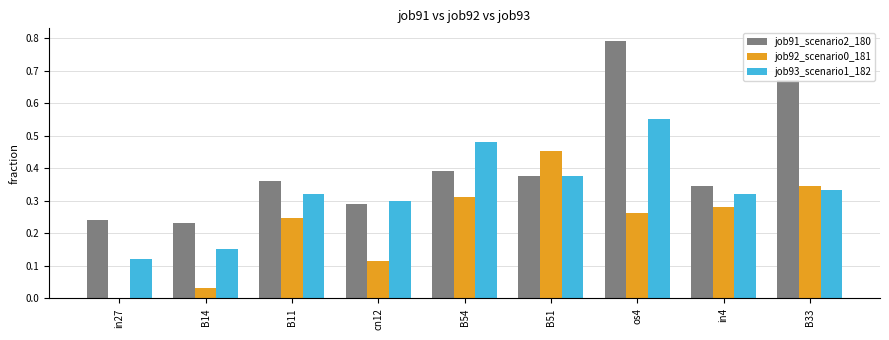

Is it true that job91_scenario2_180 equals 1.0 at B33?

False